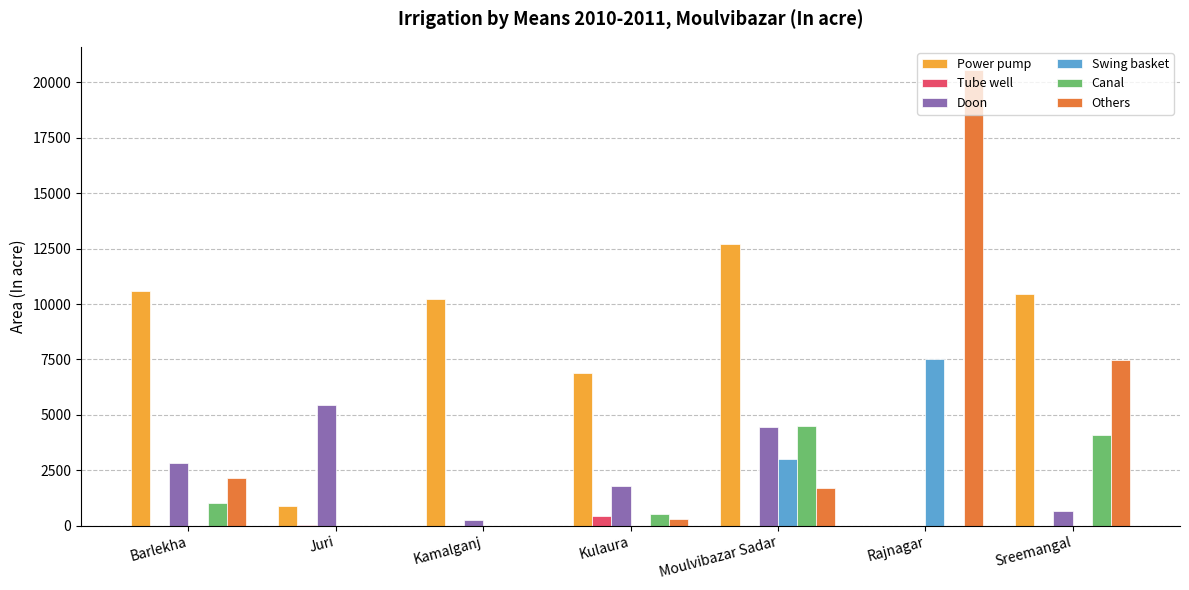

What is the maximum value shown in the chart?

20580